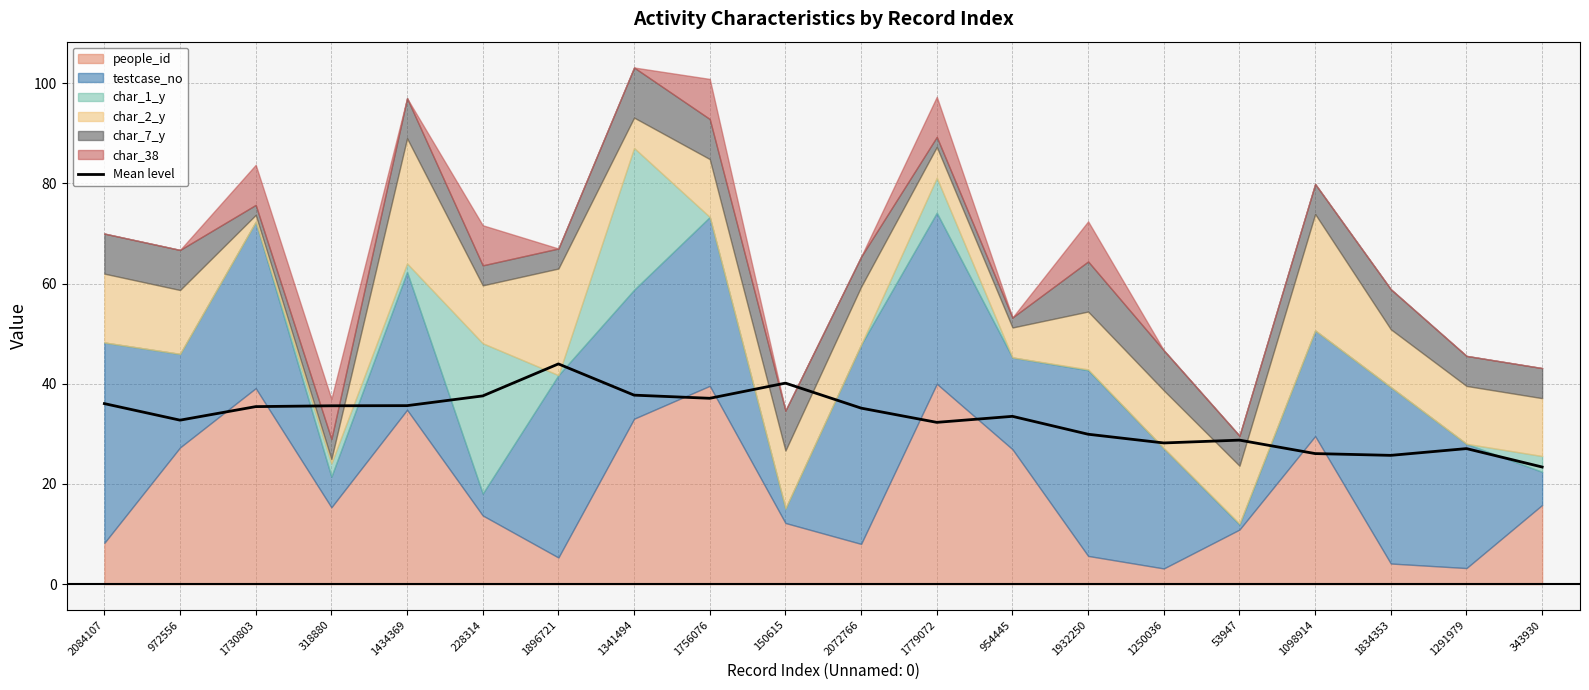

What is the difference between the values at 1834353 and 972556?

7.0